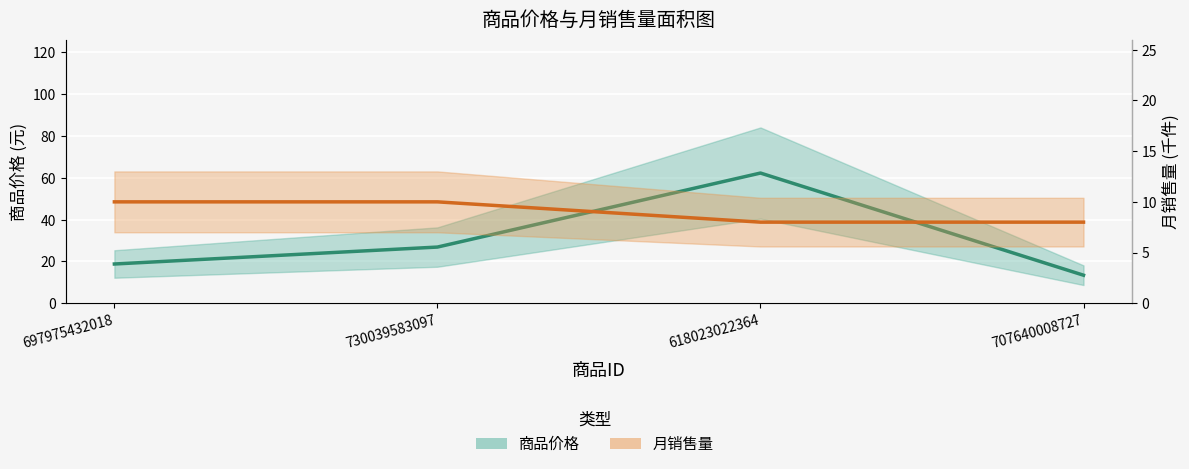

The value of 商品价格 (中值) at 697975432018 is 18.8. True or false?

True